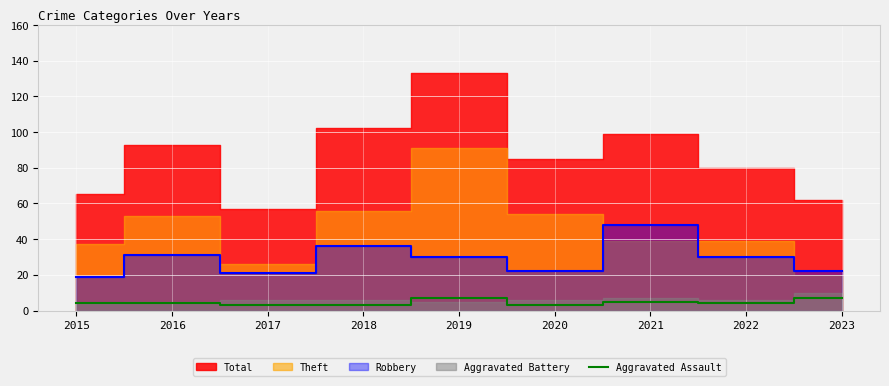

What is the highest value of the Aggravated Assault series?

7